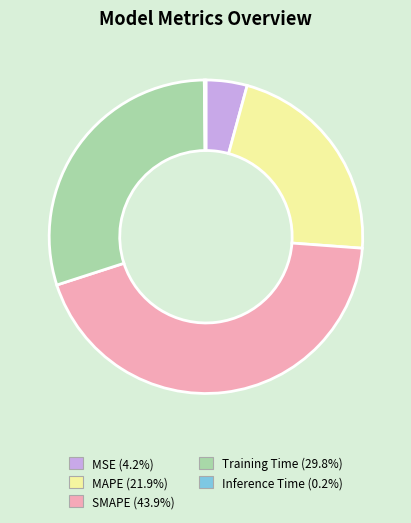

Which slice is the largest?

SMAPE